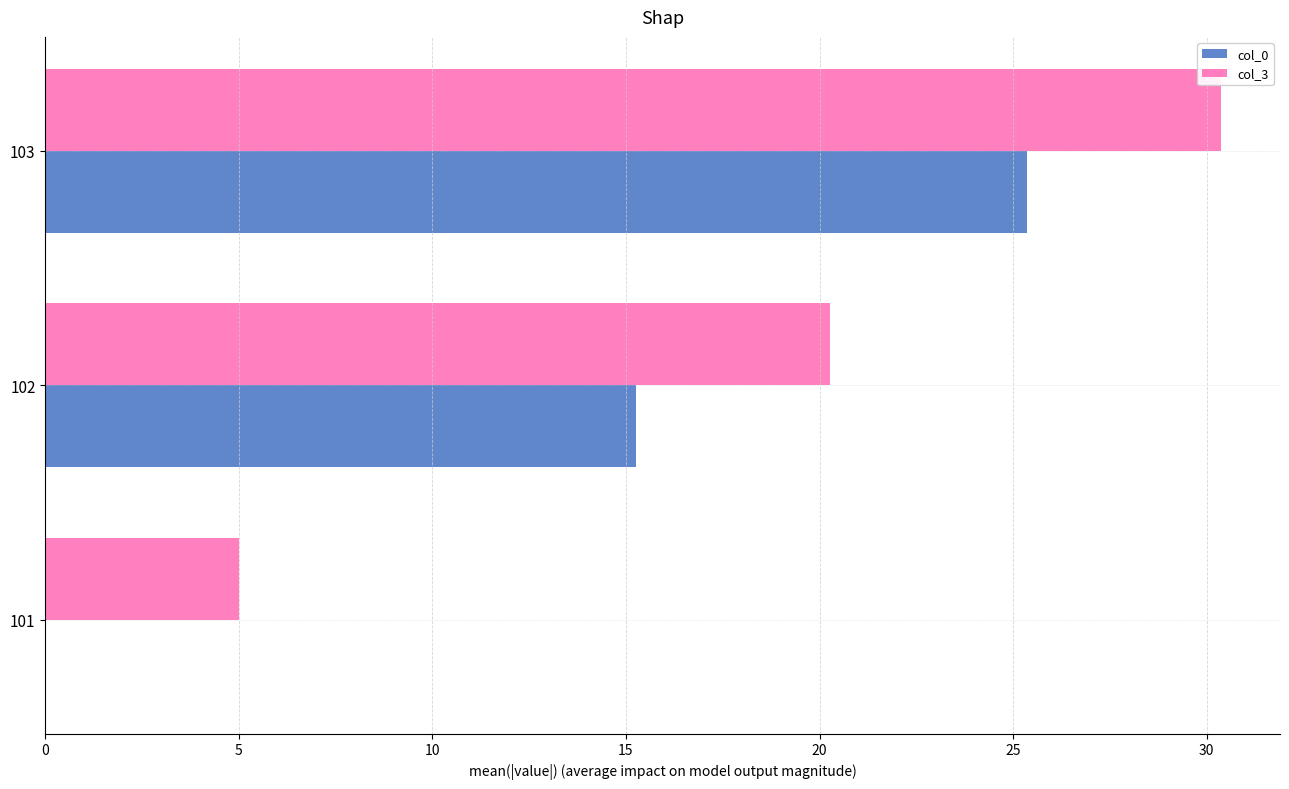

Between 101 and 103, which series saw the biggest shift?

col_0